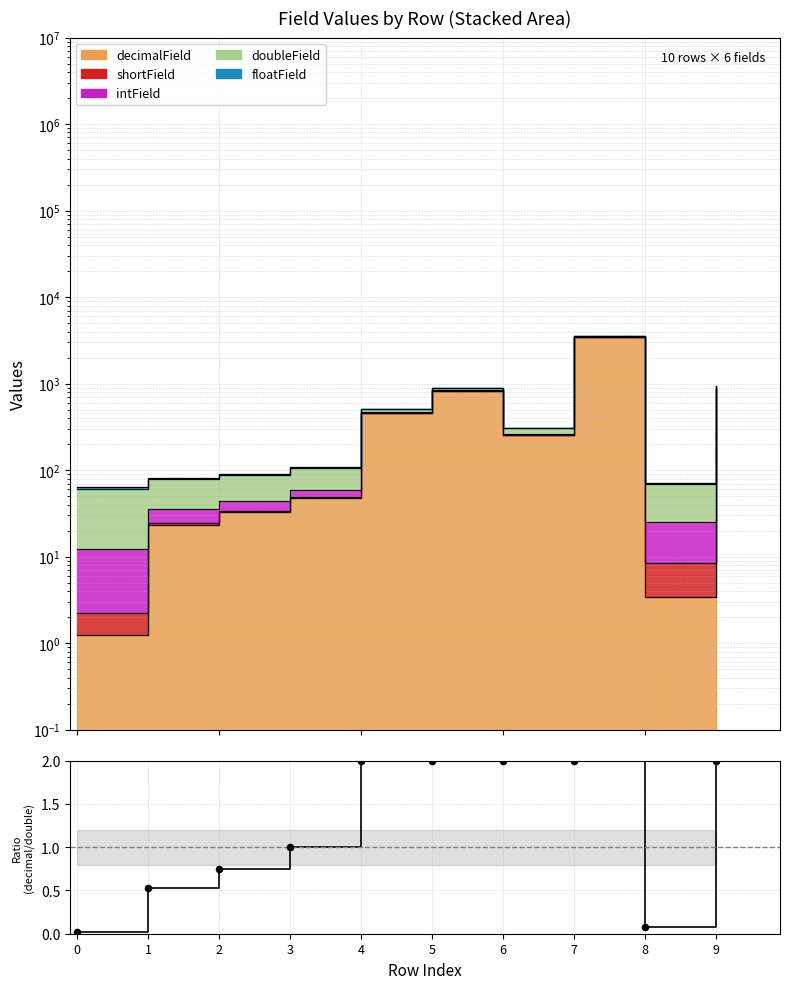

Between 9 and 6, which is larger?

9